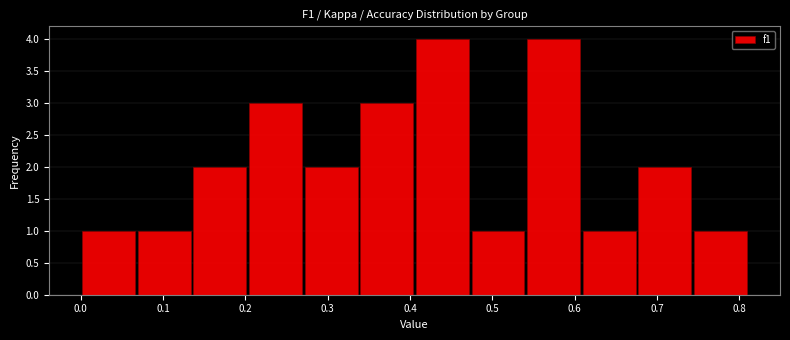

Reading left to right, transcribe this chart: for each bar, give the range it covers on the x-axis and its height. Neither the bar edges nor the heights are printed on the chart, so give them approximately, as read against the axes.

0.00 to 0.07: 1
0.07 to 0.14: 1
0.14 to 0.20: 2
0.20 to 0.27: 3
0.27 to 0.34: 2
0.34 to 0.41: 3
0.41 to 0.47: 4
0.47 to 0.54: 1
0.54 to 0.61: 4
0.61 to 0.68: 1
0.68 to 0.74: 2
0.74 to 0.81: 1